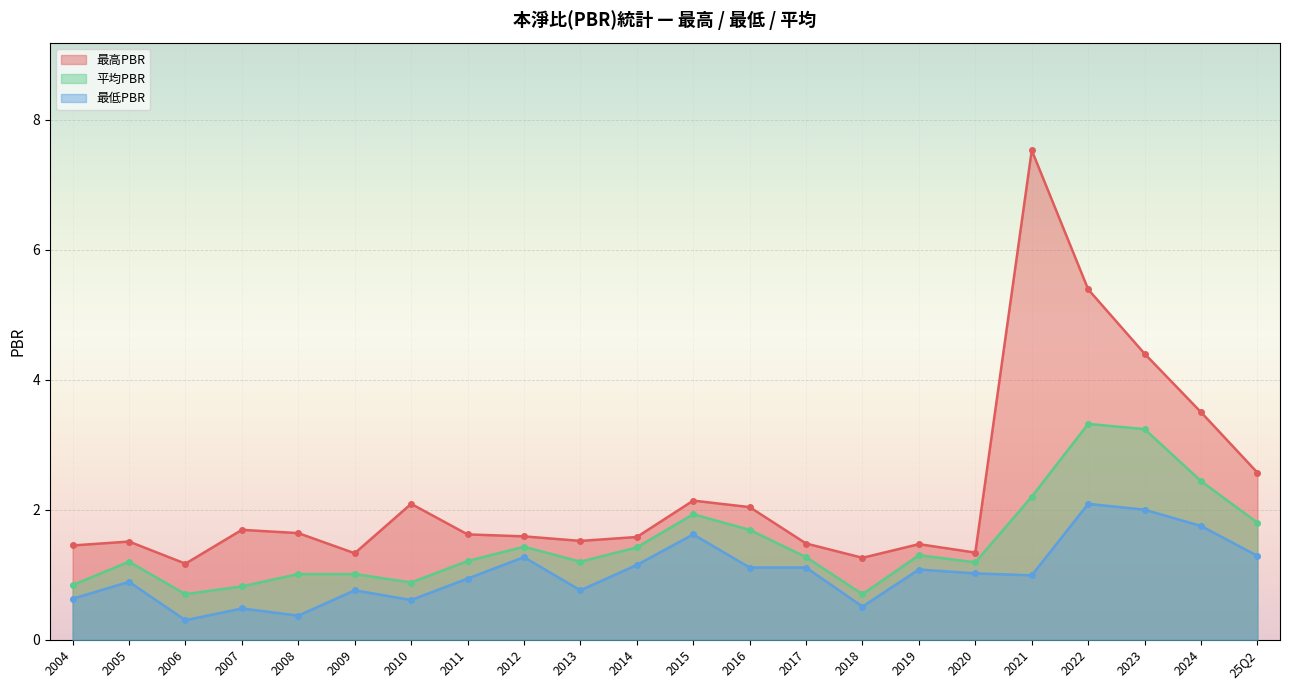

True or false: 平均PBR has more than 2 points higher than both neighbors.

True